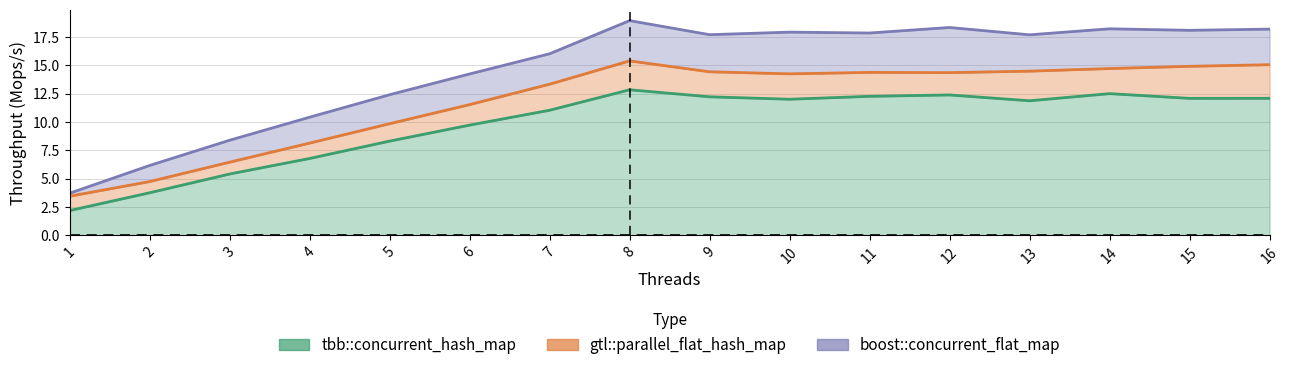

What is the sum of all boost::concurrent_flat_map values?

234.3